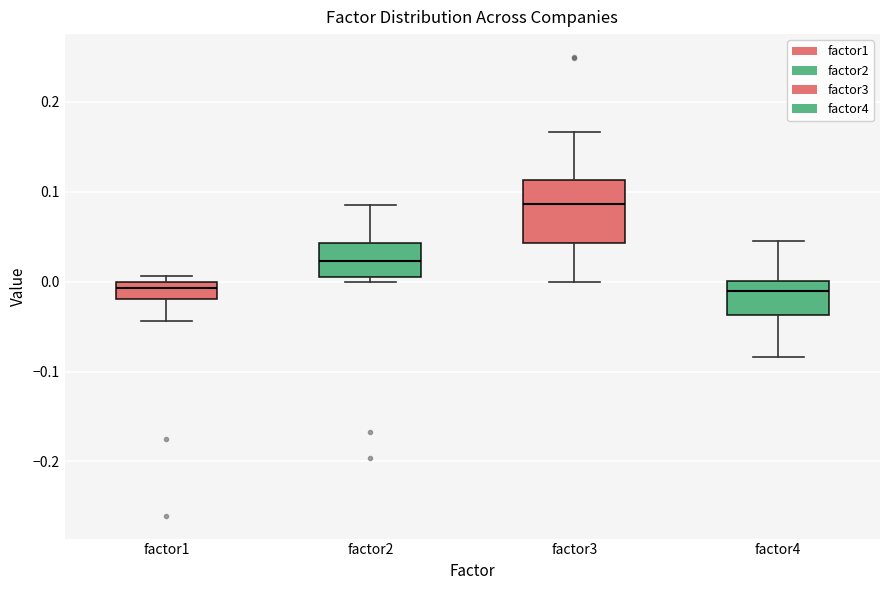

Reading left to right, transcribe this box plot: for each box, give where its median line is, the range the box spans, and where its two whiskers end, as read against the y-axis. The values are not printed on the chart, so give them approximately, as read against the axis.

factor1: median -0.01, box -0.02 to 0.00, whiskers -0.04 to 0.01
factor2: median 0.02, box 0.01 to 0.04, whiskers 0.00 to 0.09
factor3: median 0.09, box 0.04 to 0.11, whiskers 0.00 to 0.17
factor4: median -0.01, box -0.04 to 0.00, whiskers -0.08 to 0.05